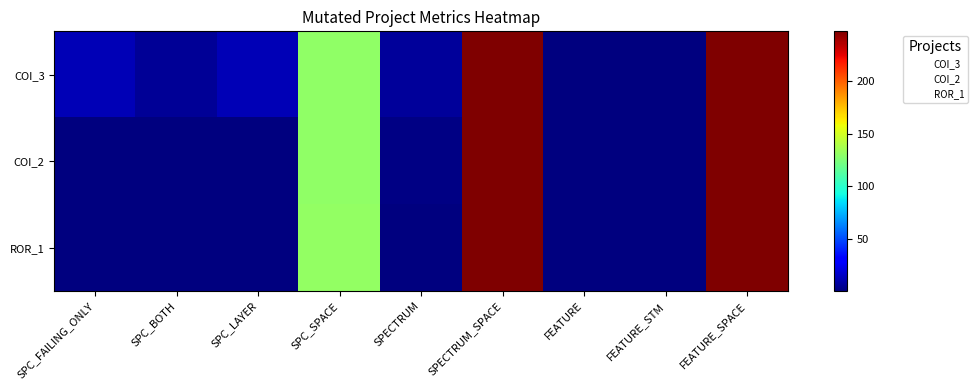

At which category is the sum across all series the highest?

SPECTRUM_SPACE